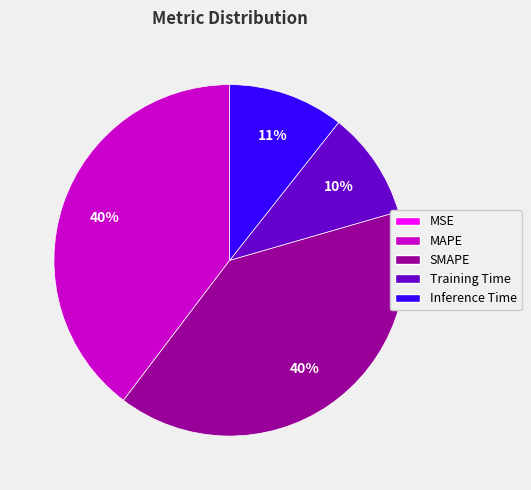

The Inference Time slice represents 20% of the pie. True or false?

False